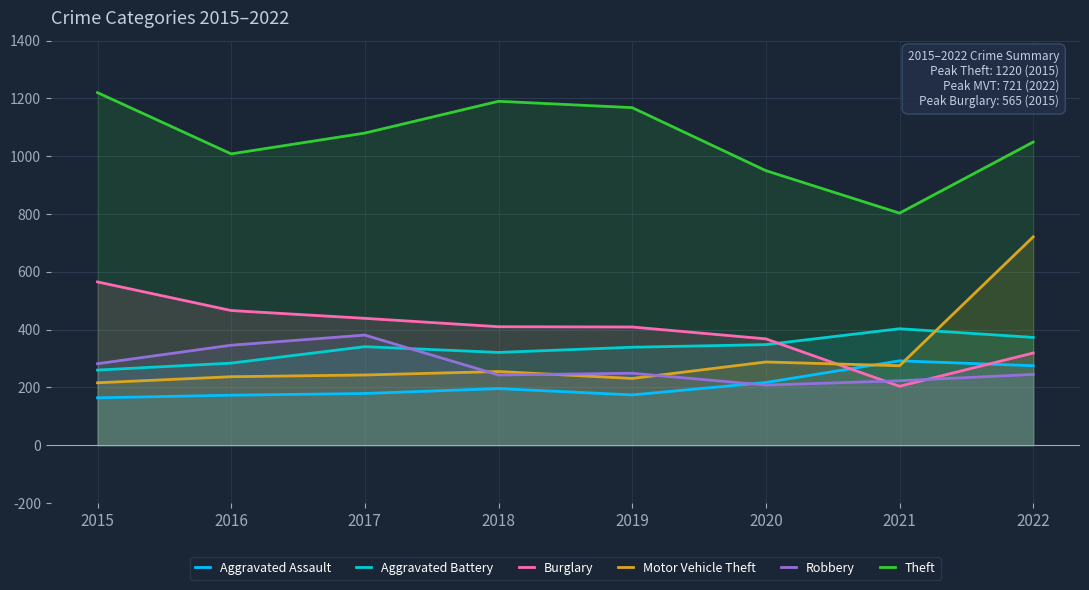

At which label does Burglary reach its peak?

2015